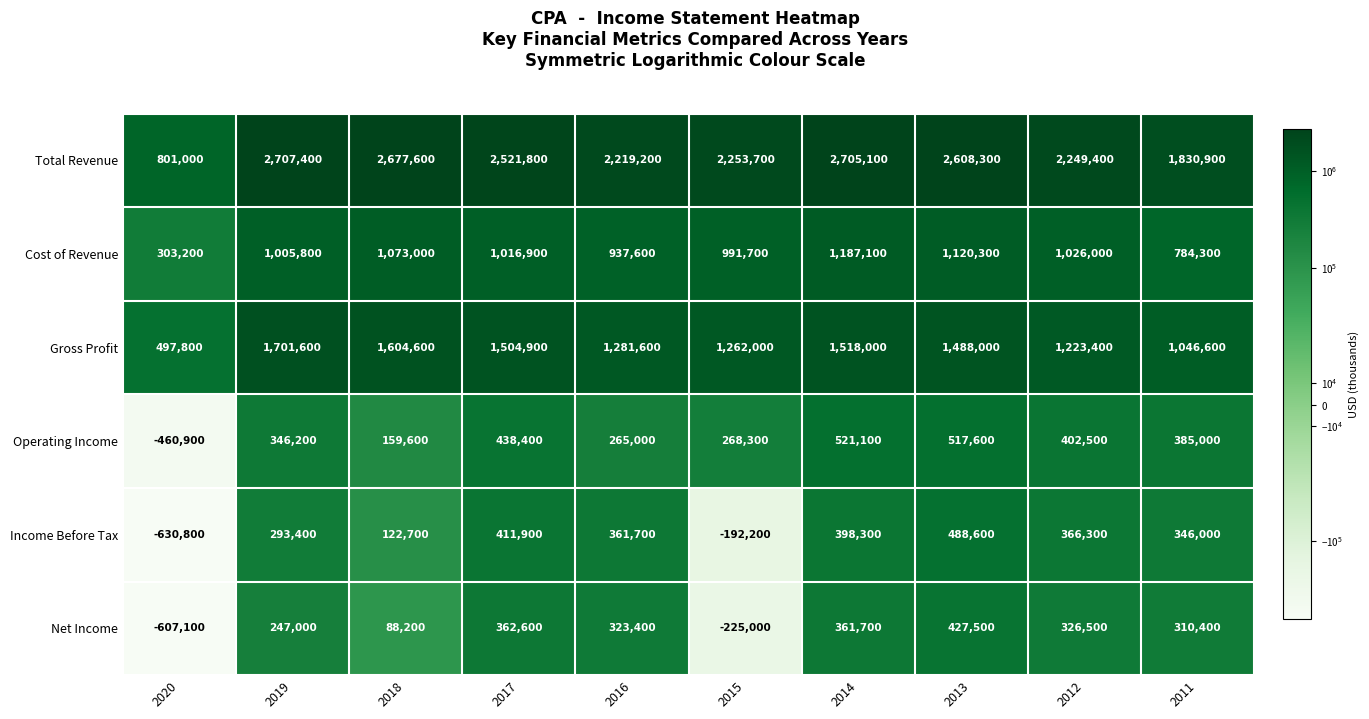

The value of Income Before Tax at 2020 is -351950. True or false?

False